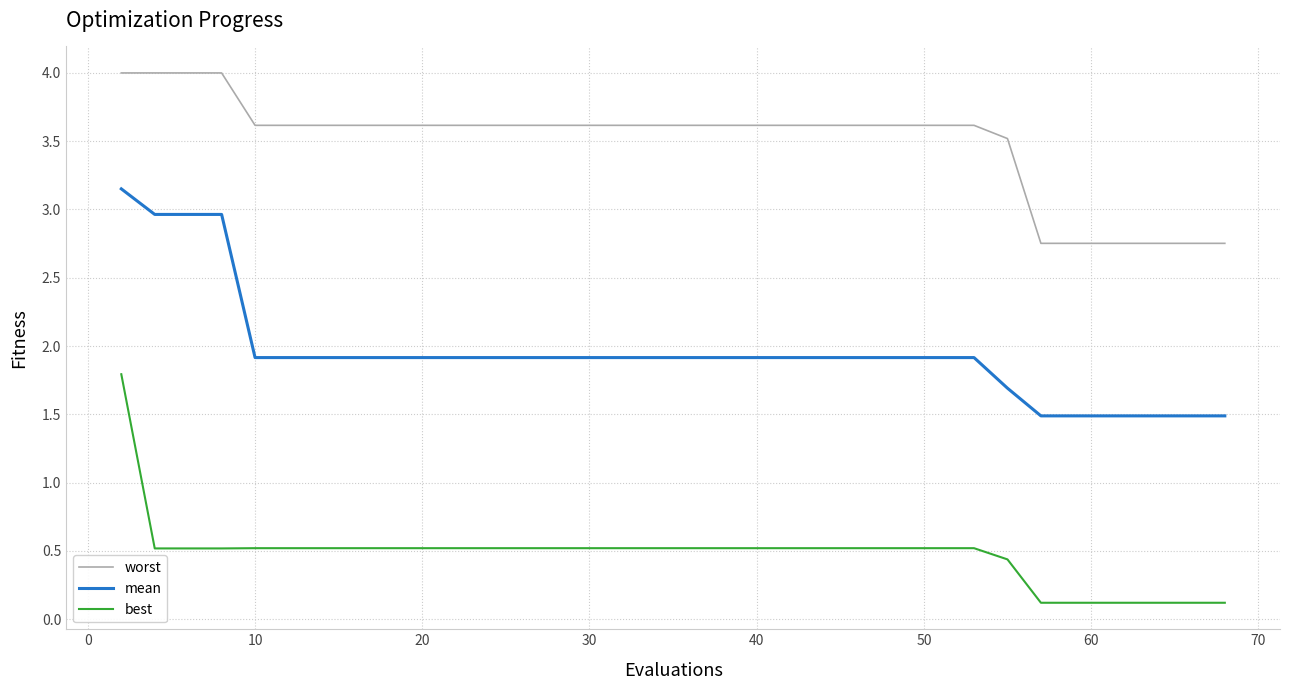

What is the average value of the worst series?

3.4